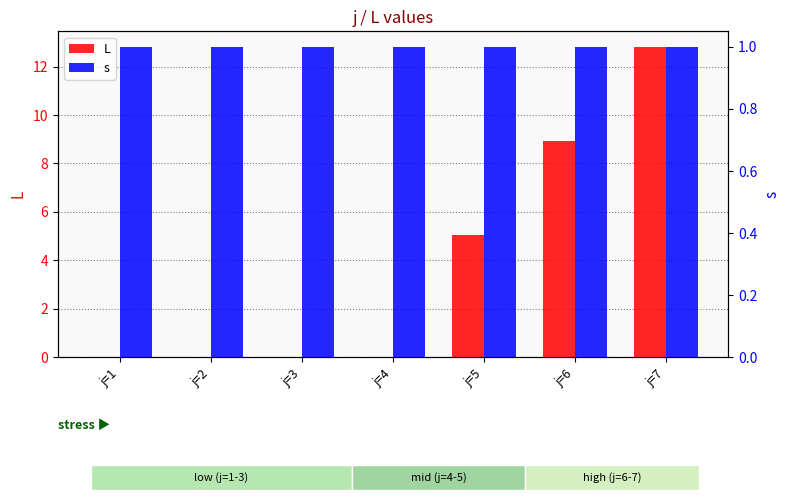

At how many categories does at least one series exceed 7?

2